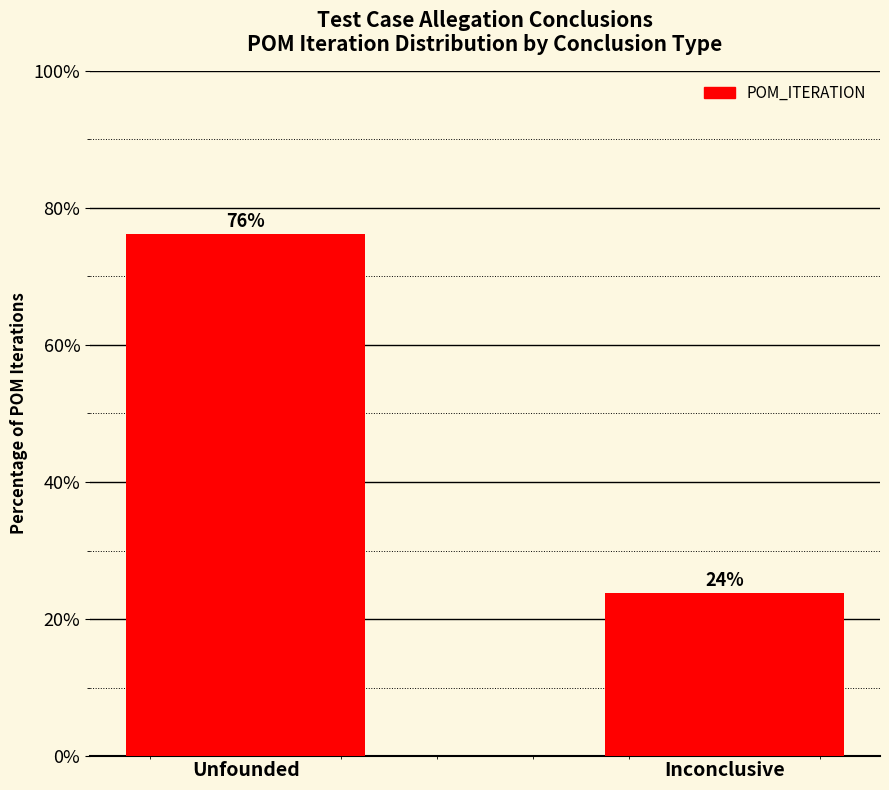

What is the minimum value shown in the chart?

23.8